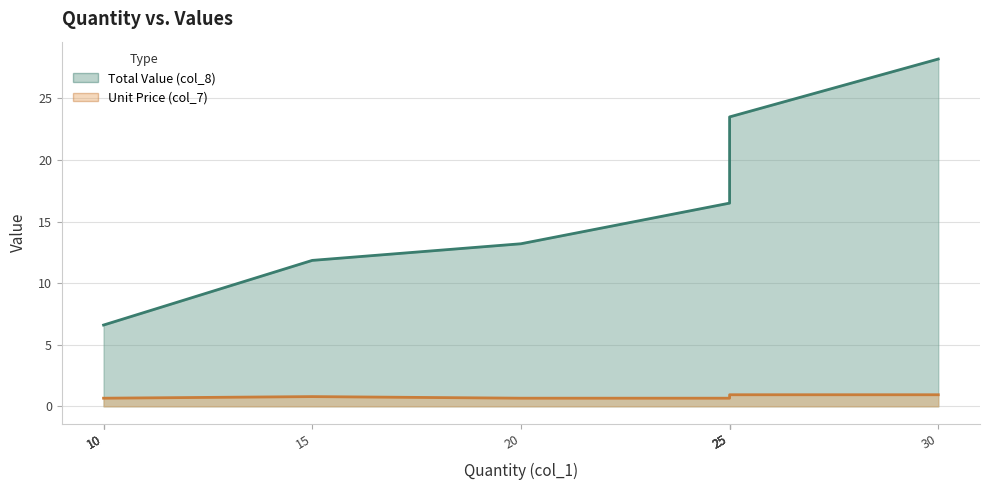

The value of Total Value (col_8) at 25 is 29.2. True or false?

False